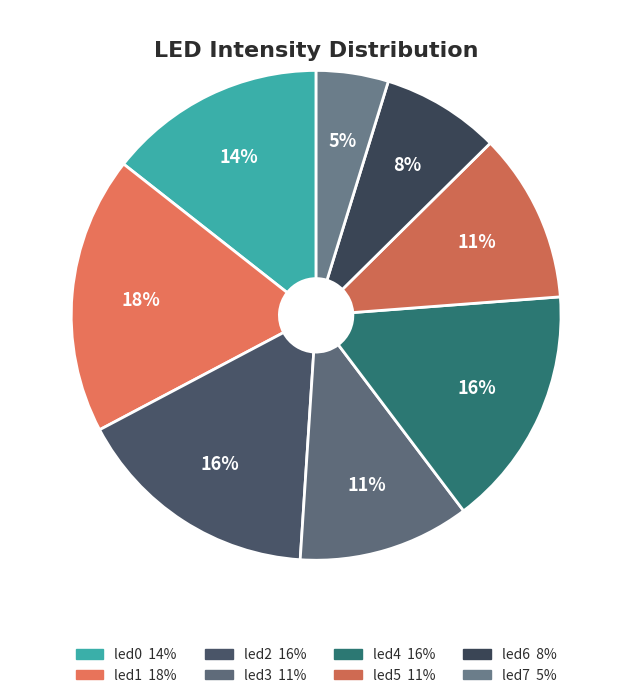

Combined, do led5 and led7 account for over 50%?

No